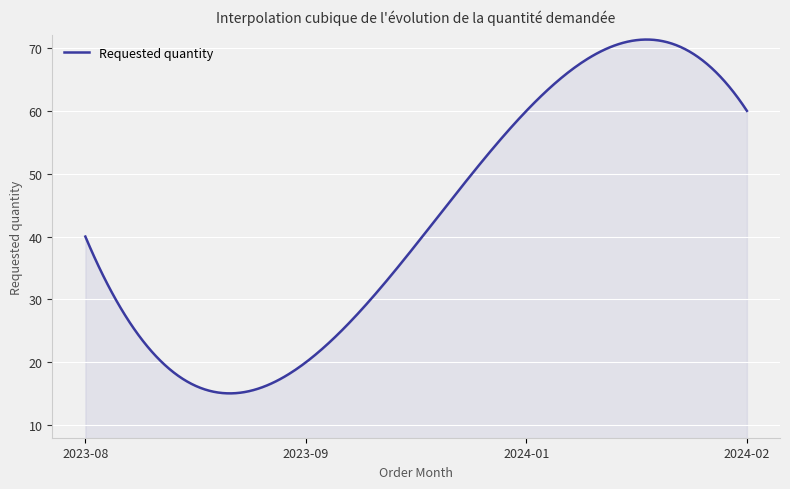

How many lines are shown in the chart?

1